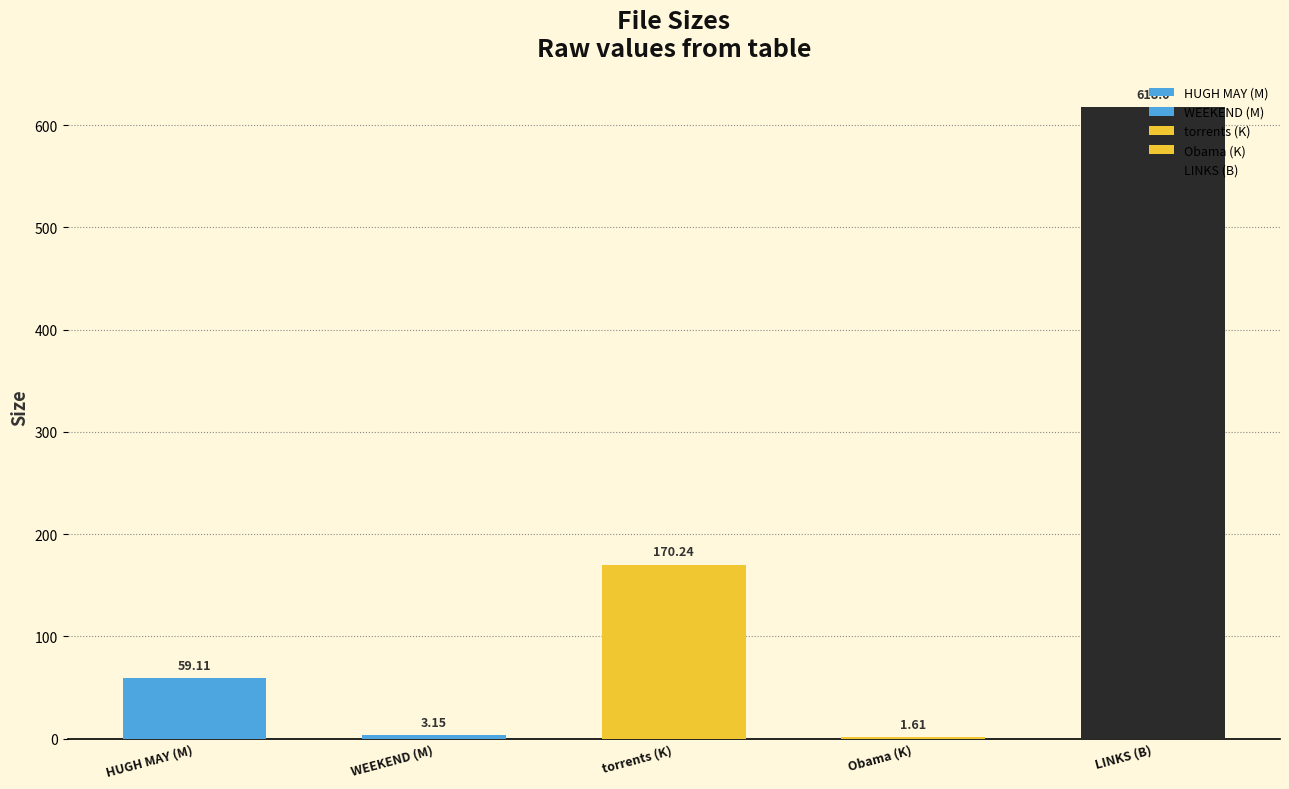

Are the bars horizontal?

No